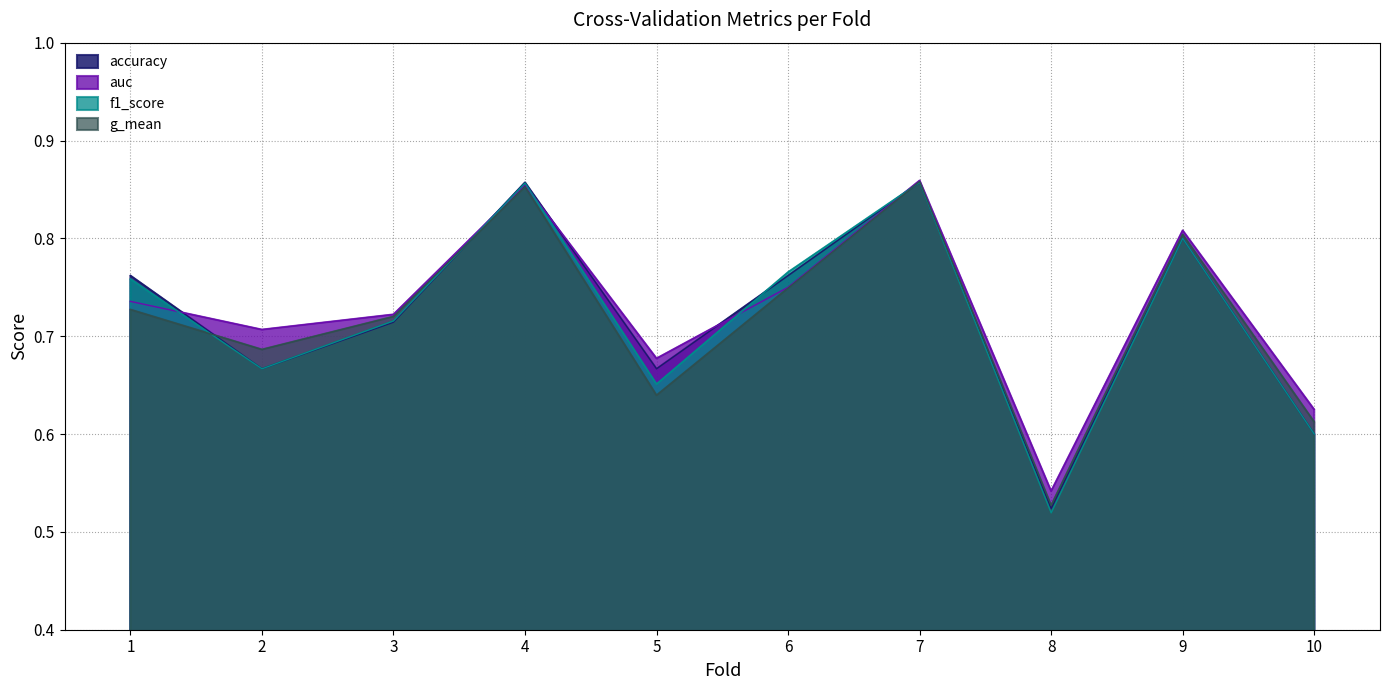

Where is the first local maximum for auc?

4